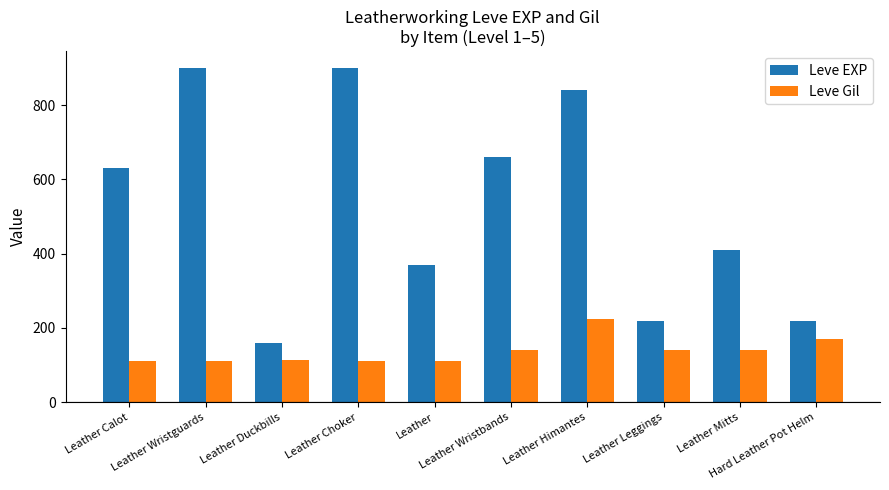

Which series has the largest range (max minus min)?

Leve EXP